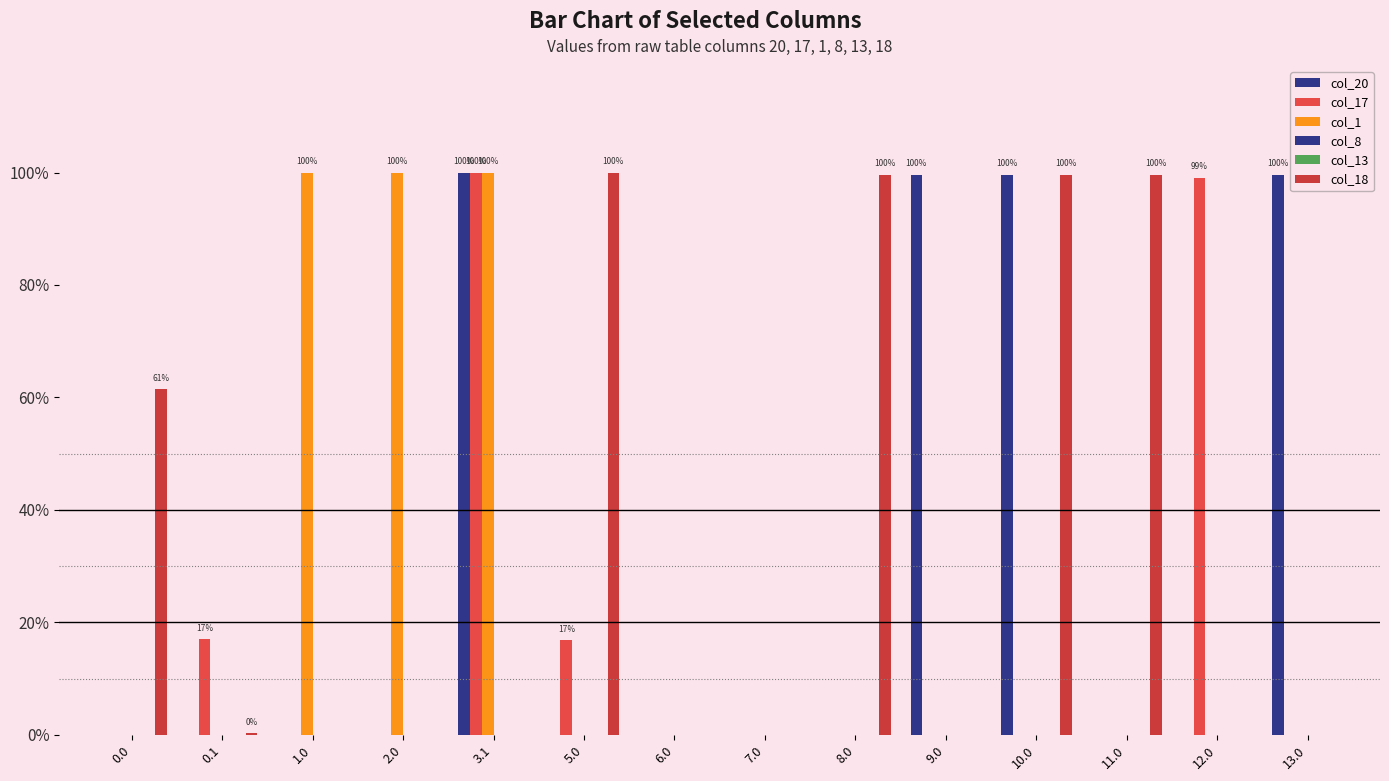

At how many categories does at least one series exceed 243?

10